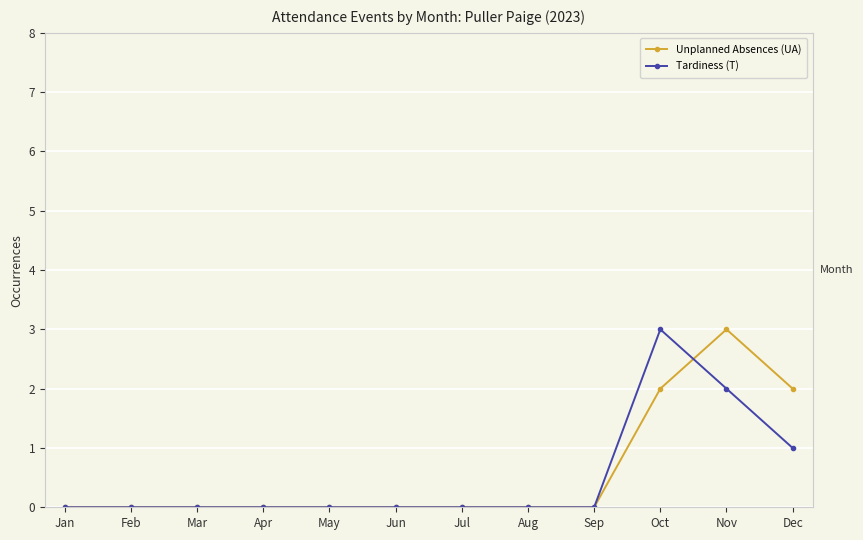

The Unplanned Absences (UA) series shows 1 at Dec. True or false?

False